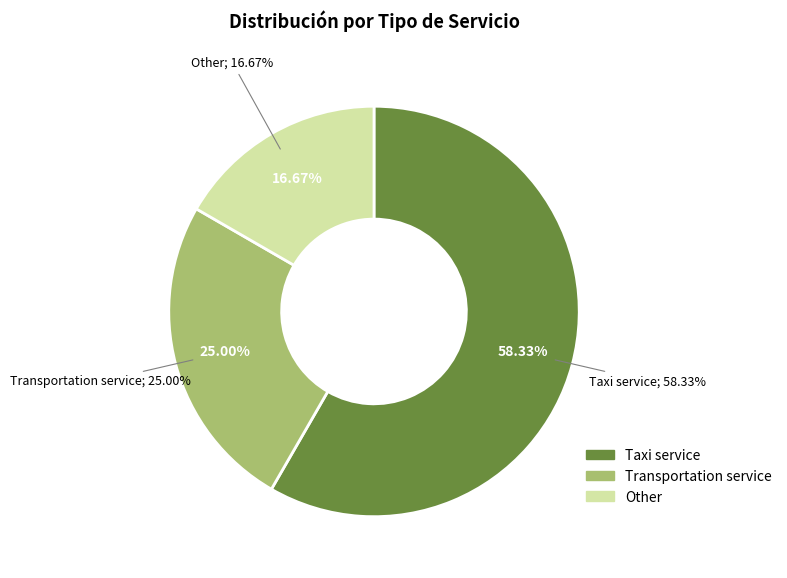

Is there a majority slice in this chart?

No